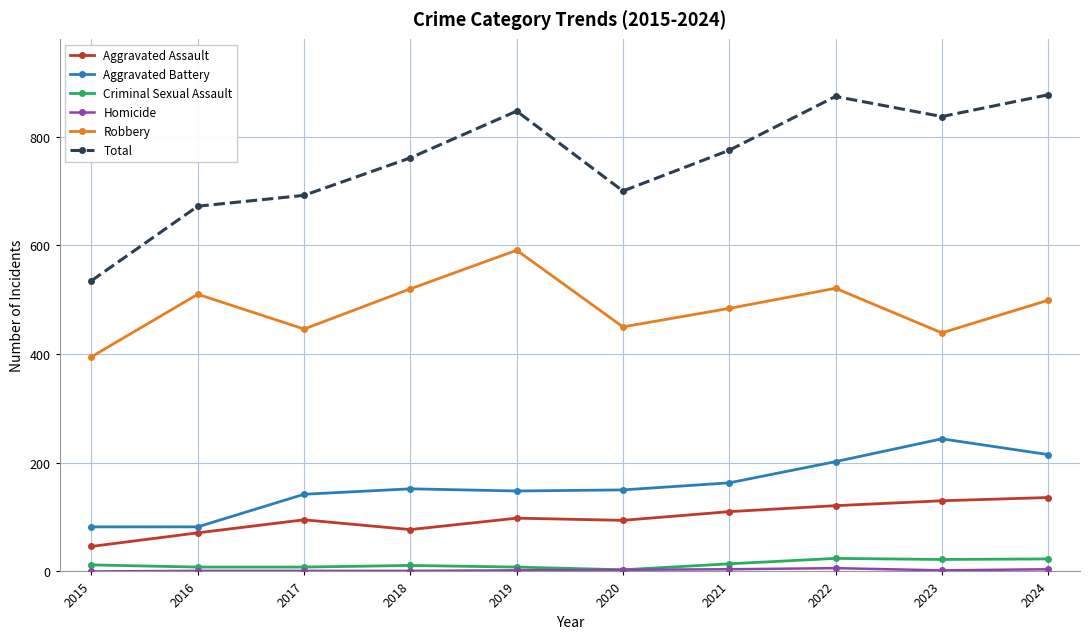

At how many categories does at least one series exceed 130?

10